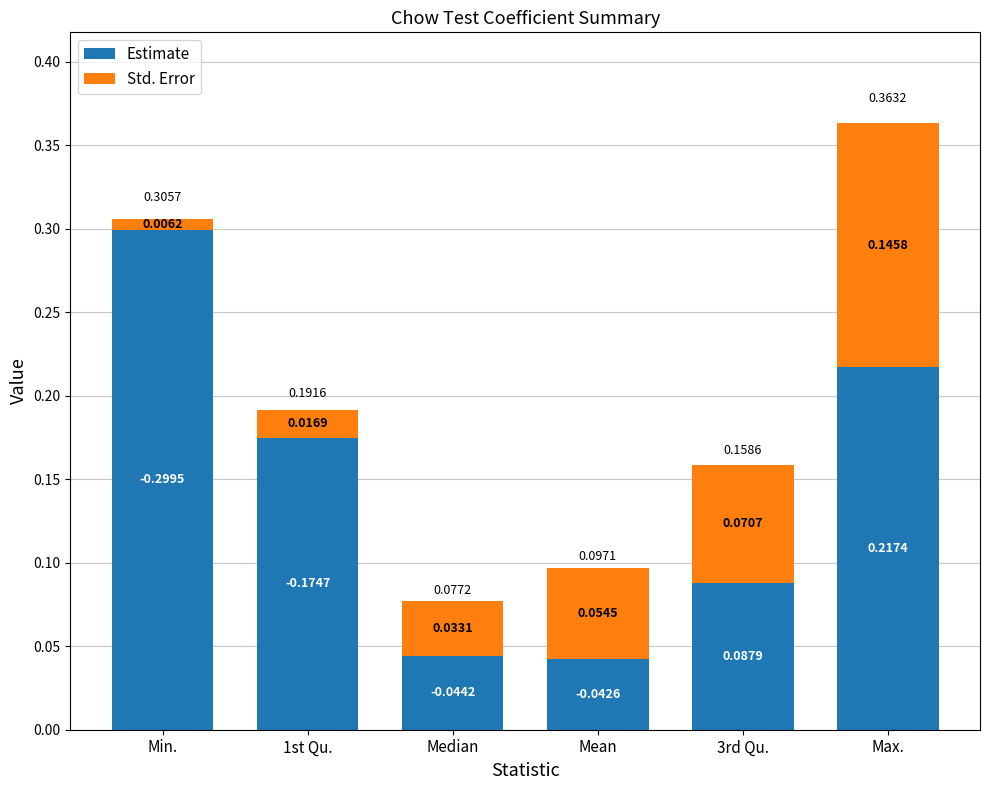

Are the bars grouped side by side (vs. stacked)?

No